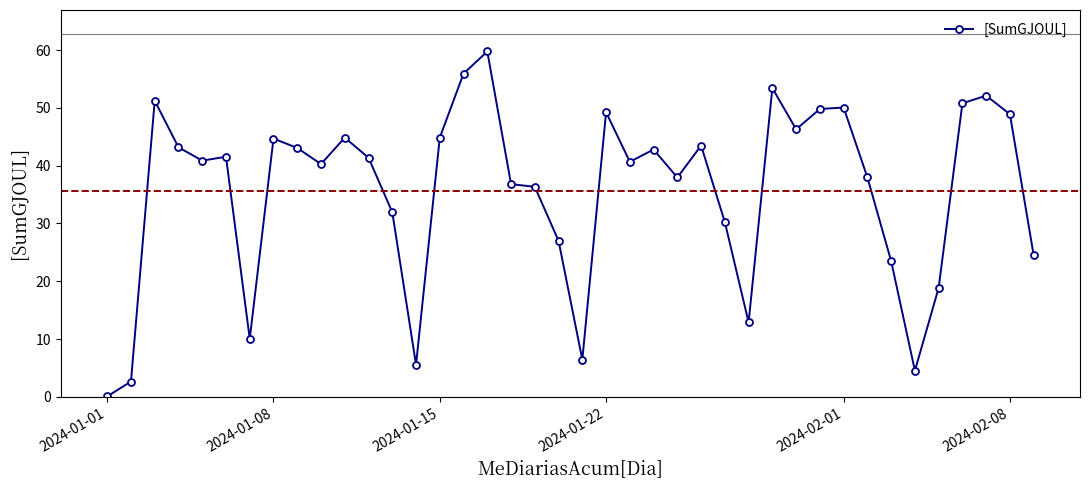

What is the greatest value displayed?

59.8